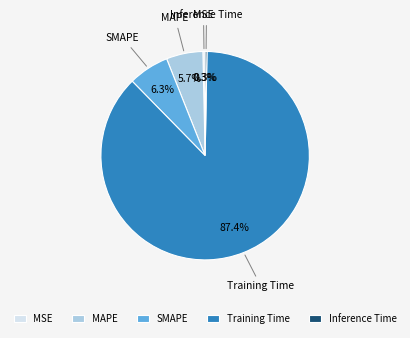

What portion of the pie excludes MSE?

99.7%